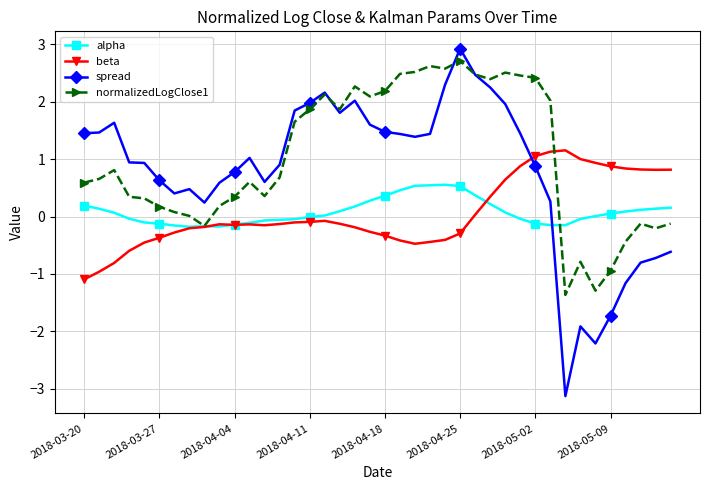

What is the maximum value shown in the chart?

2.9